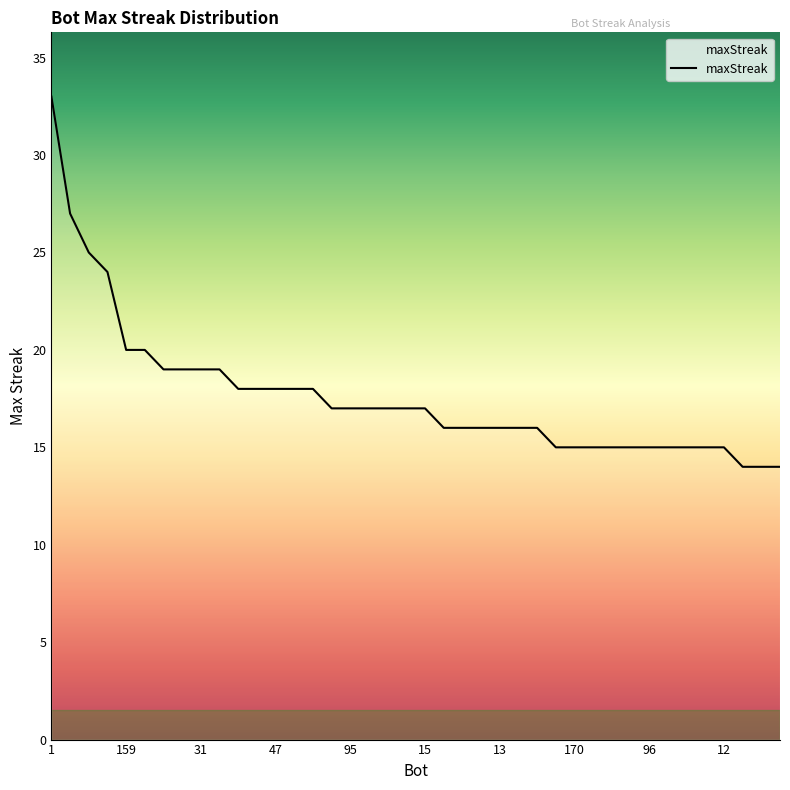

What is the smallest value displayed?

14